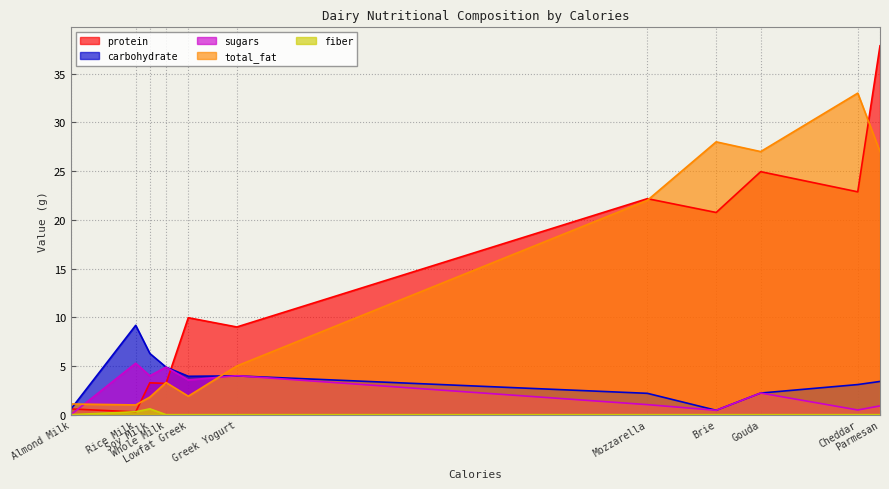

What is the difference between the maximum and minimum values in the protein series?

37.6